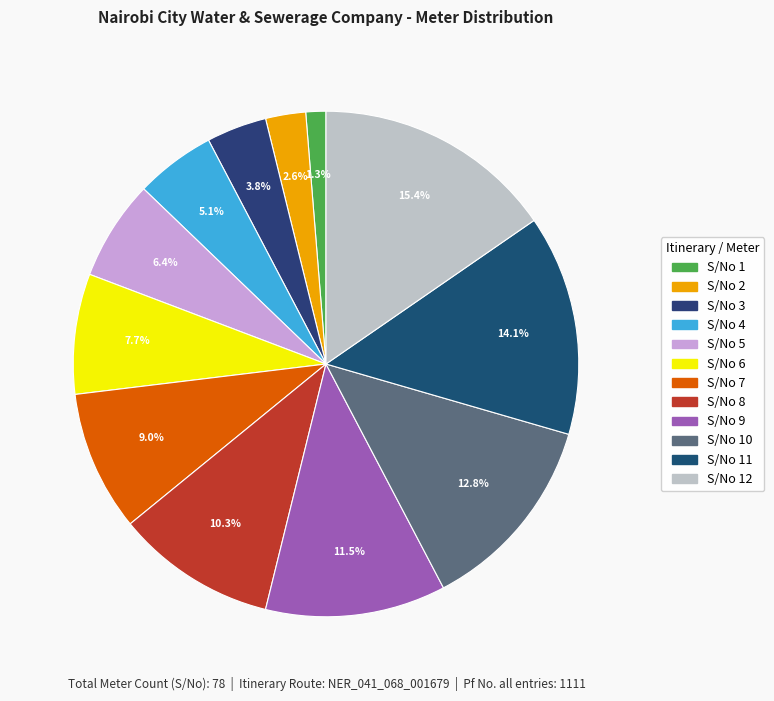

How many segments does this pie chart have?

12